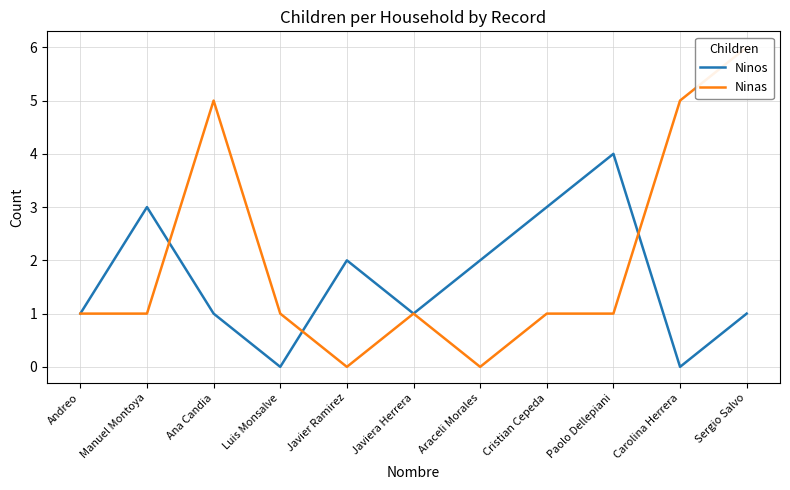

What is the total value across all series at Luis Monsalve?

1